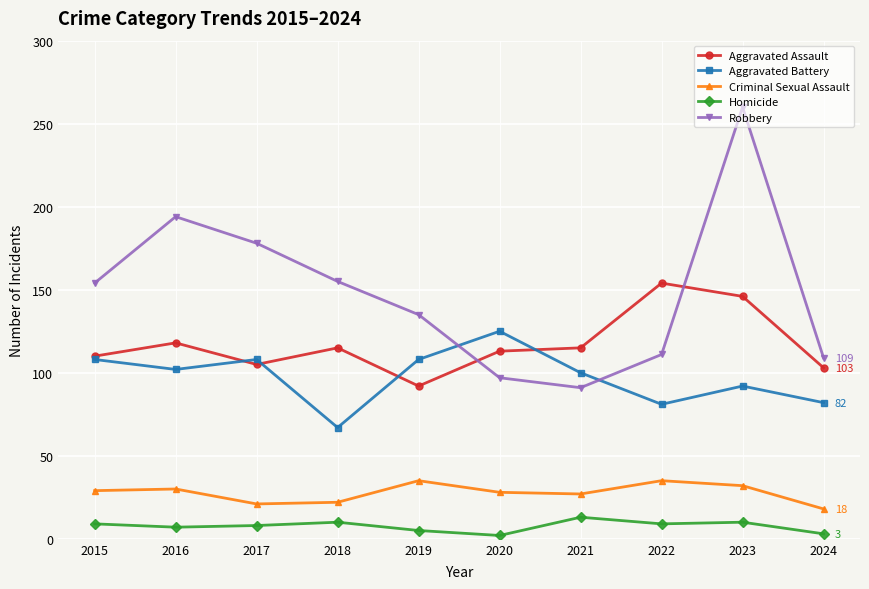

Which series has the largest total across all categories?

Robbery